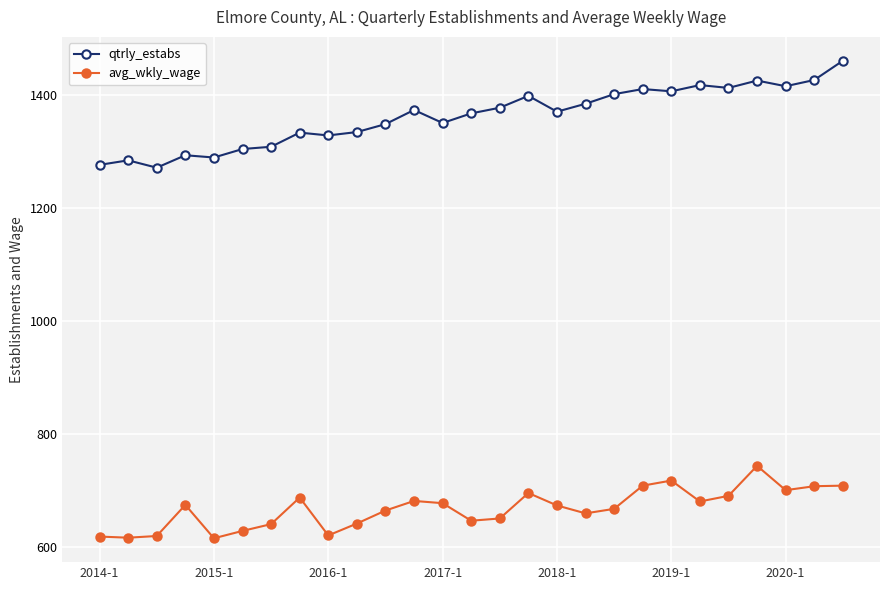

What is the value of the avg_wkly_wage point at the 8th from the left?

688